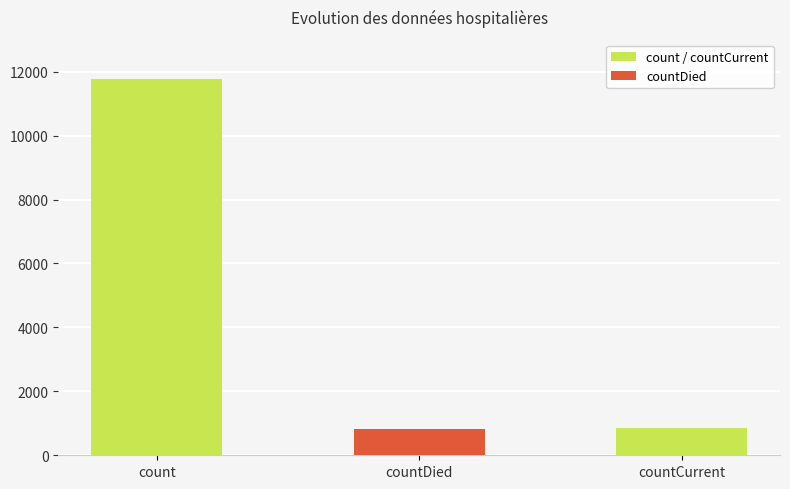

The value at countCurrent is 857. True or false?

True